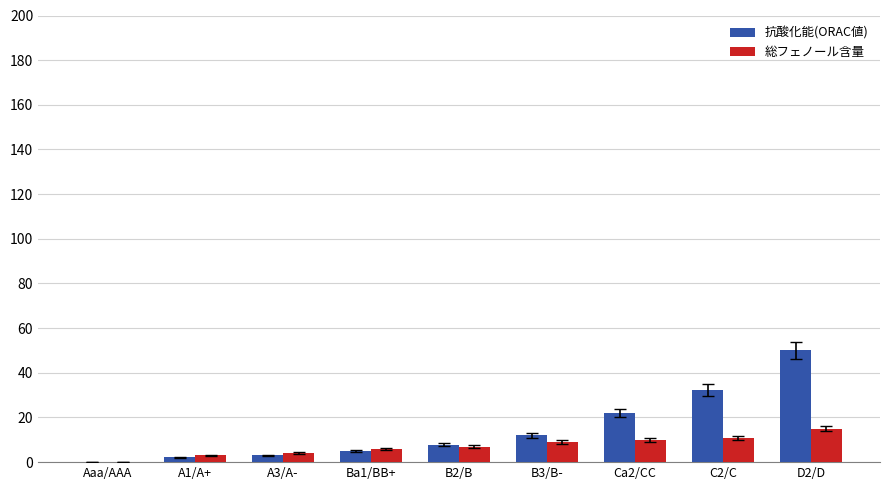

At which label does 抗酸化能(ORAC値) reach its peak?

D2/D